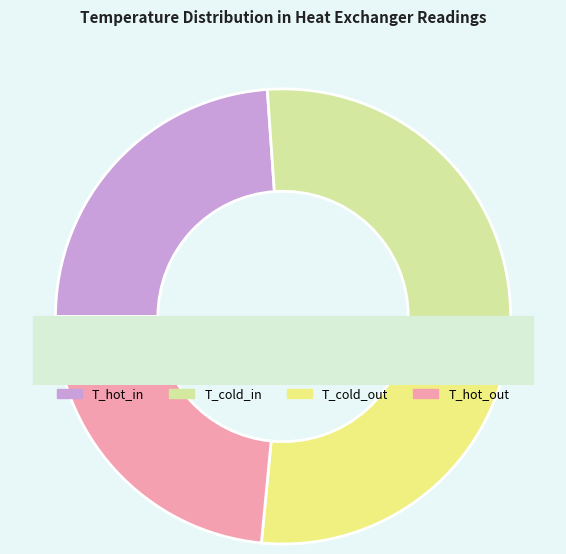

Does any single category account for the majority?

No